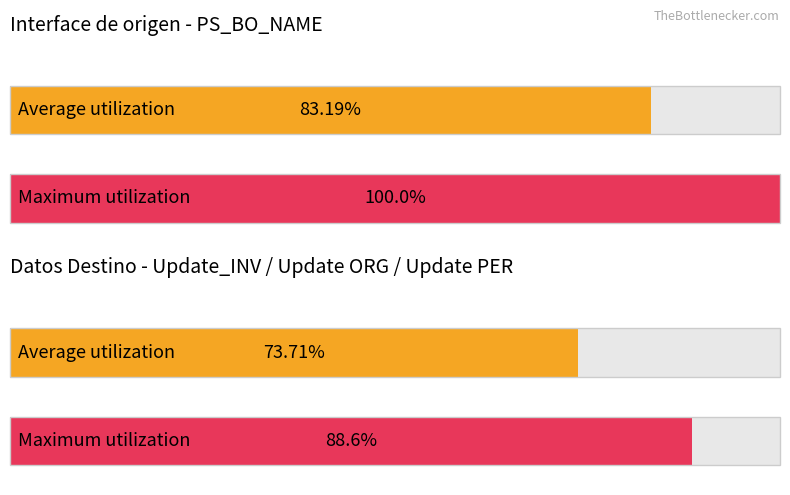

Which series has the largest range (max minus min)?

Maximum utilization